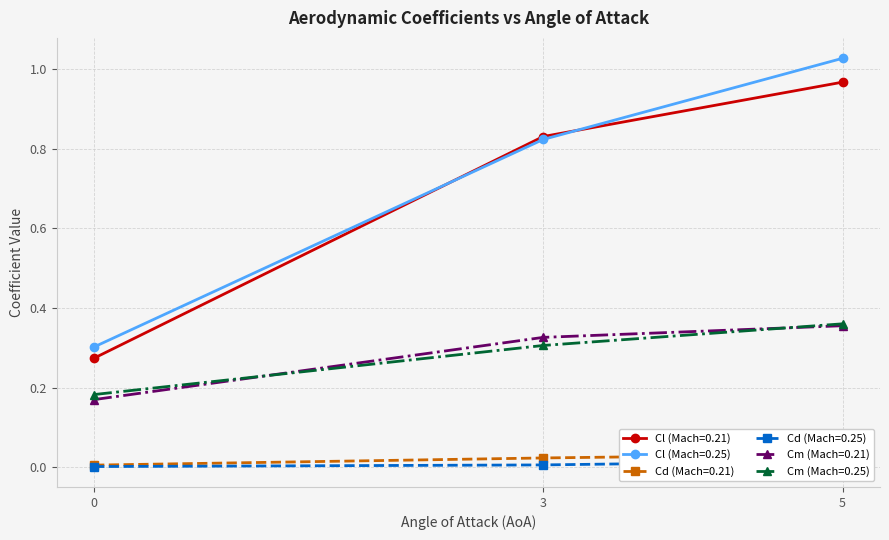

Is this an area chart (filled region under the line)?

No